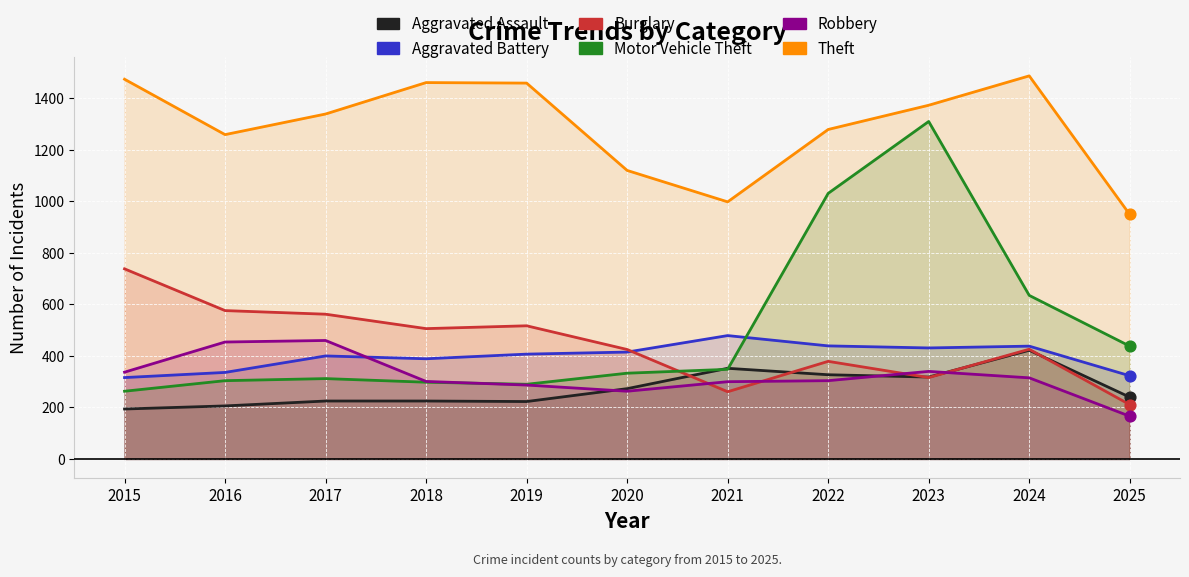

Is the value of Aggravated Battery at 2017 greater than the value of Theft at 2023?

No